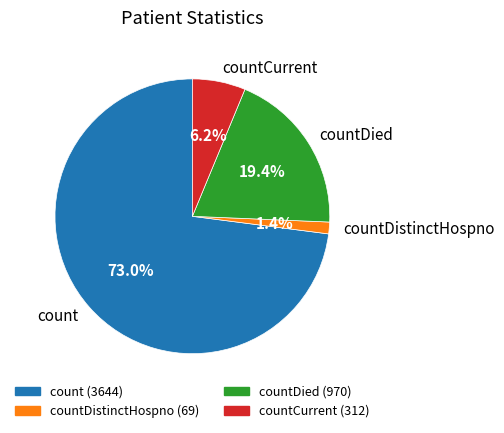

Between countDistinctHospno and countCurrent, which is larger?

countCurrent